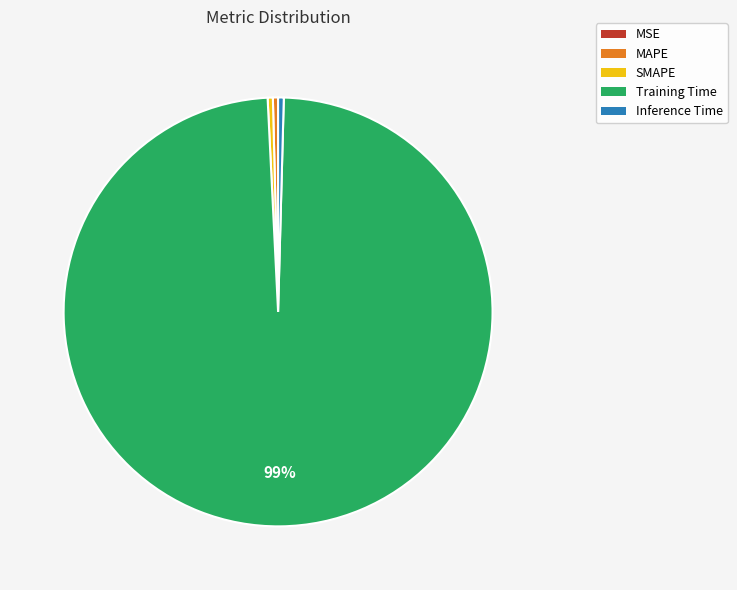

Do SMAPE and Training Time together represent more than half of the pie?

Yes